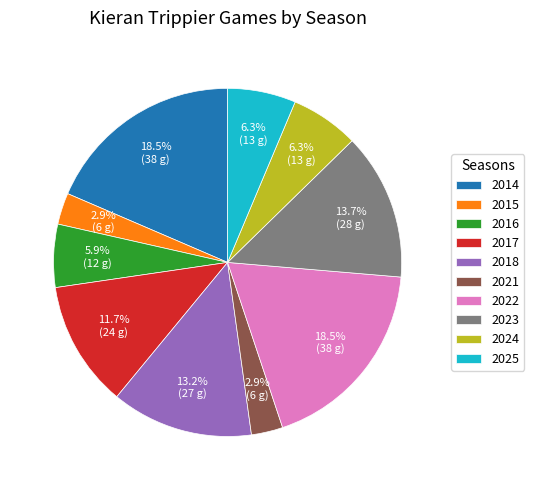

Does 2014 represent more than half of the total?

No